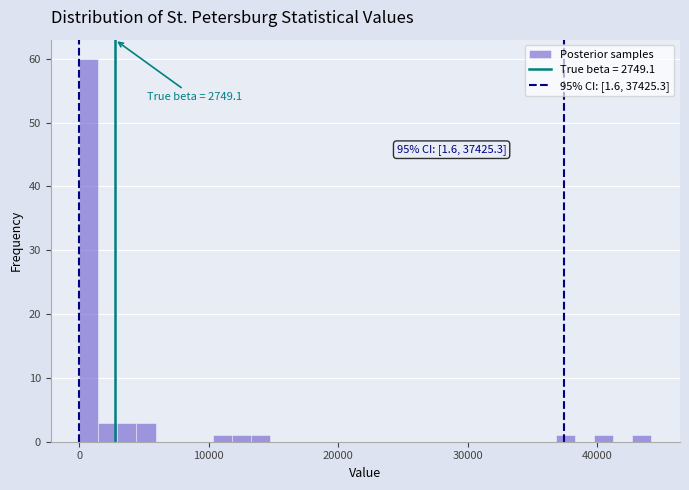

Around what value on the x-axis is the tallest bar? Give the approximate position of its centre, as read against the axis.

1000